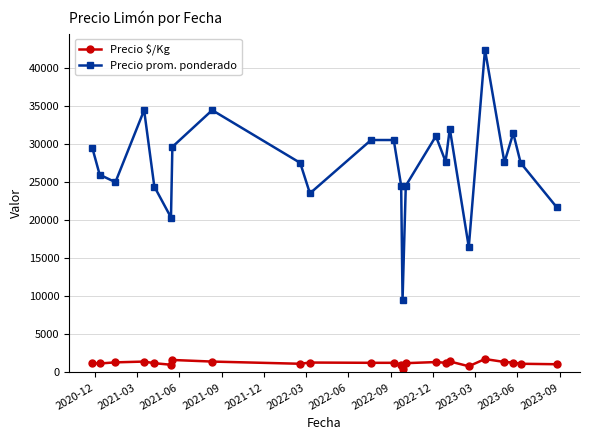

True or false: Precio $/Kg and Precio prom. ponderado cross at least once.

False